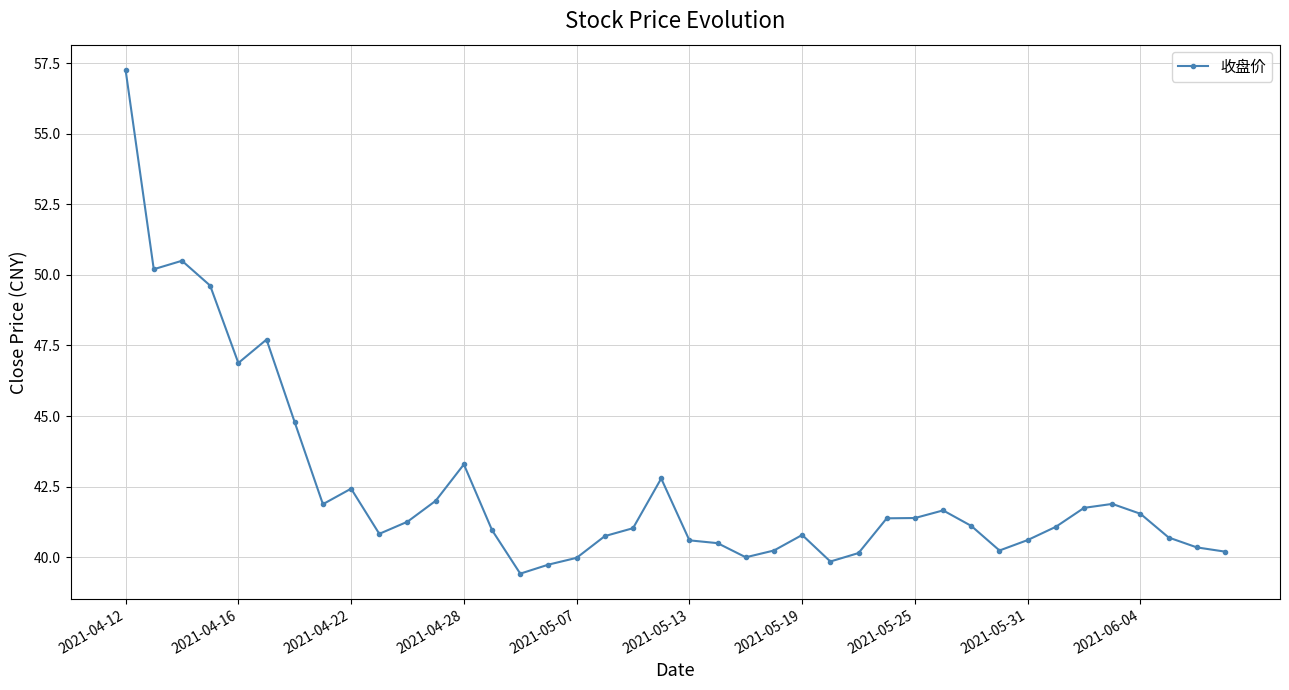

How many data points does each series have?

40